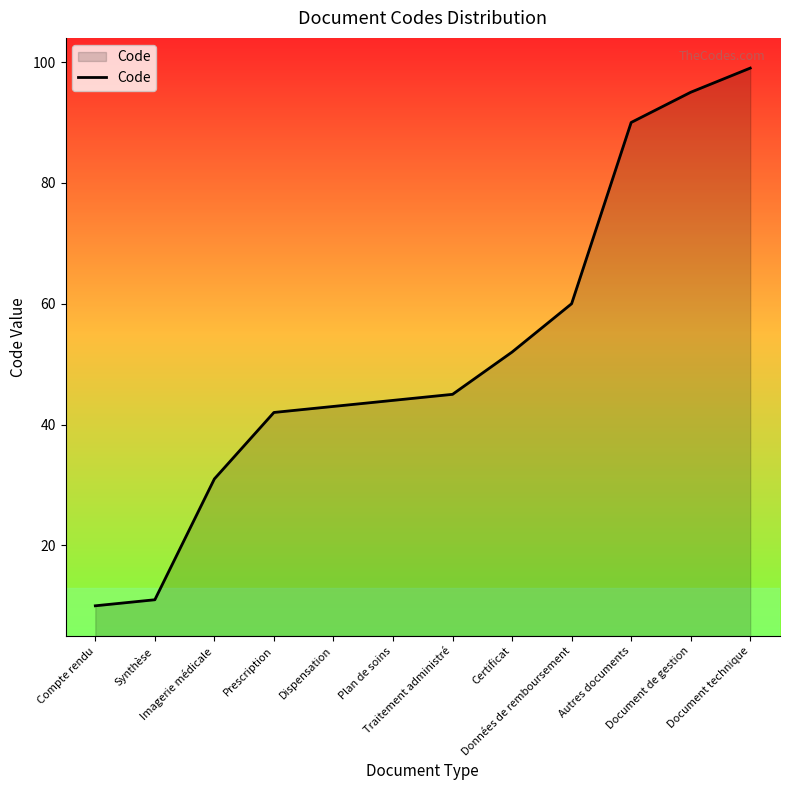

What is the average value?

52